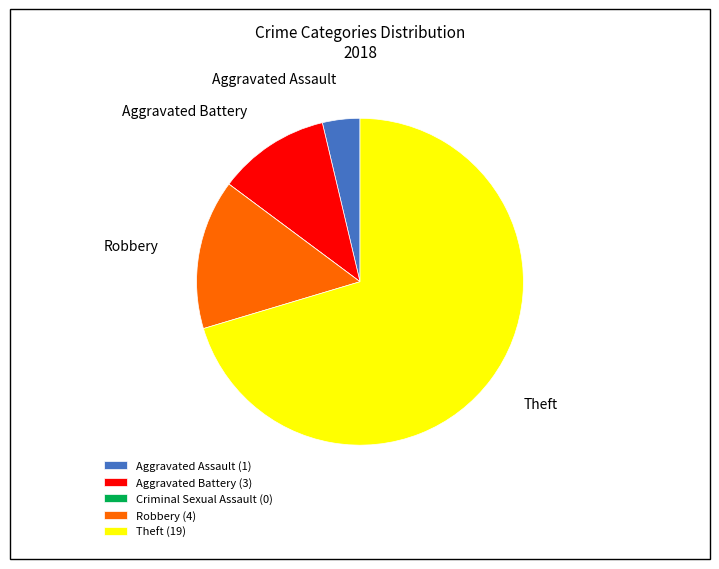

What is the largest slice in the pie chart?

Theft